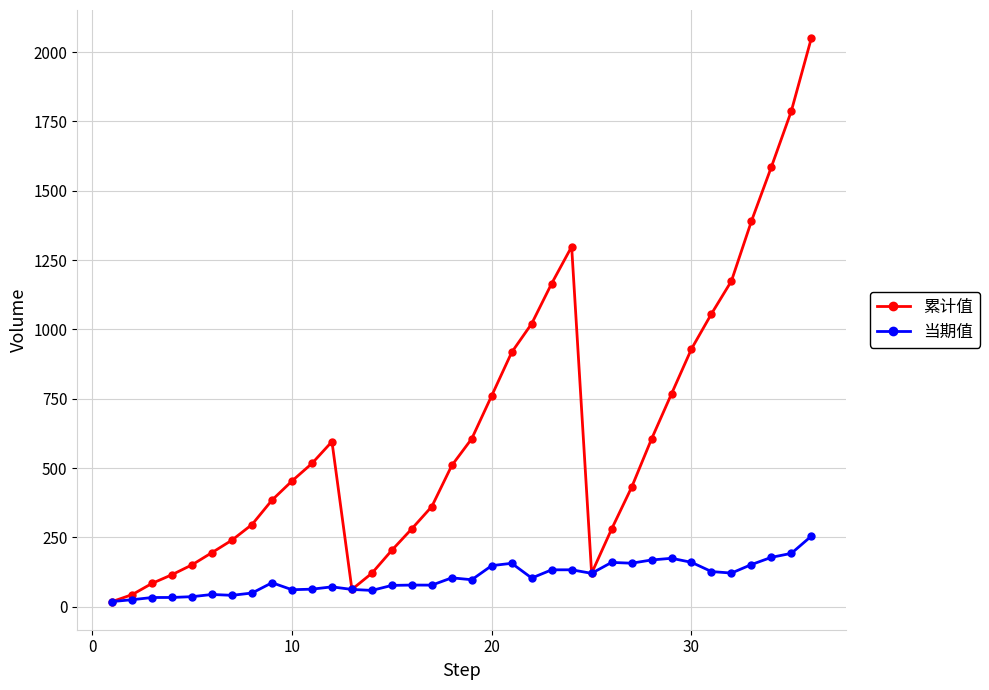

What is the value of the 累计值 point at the 13th from the left?

62.0